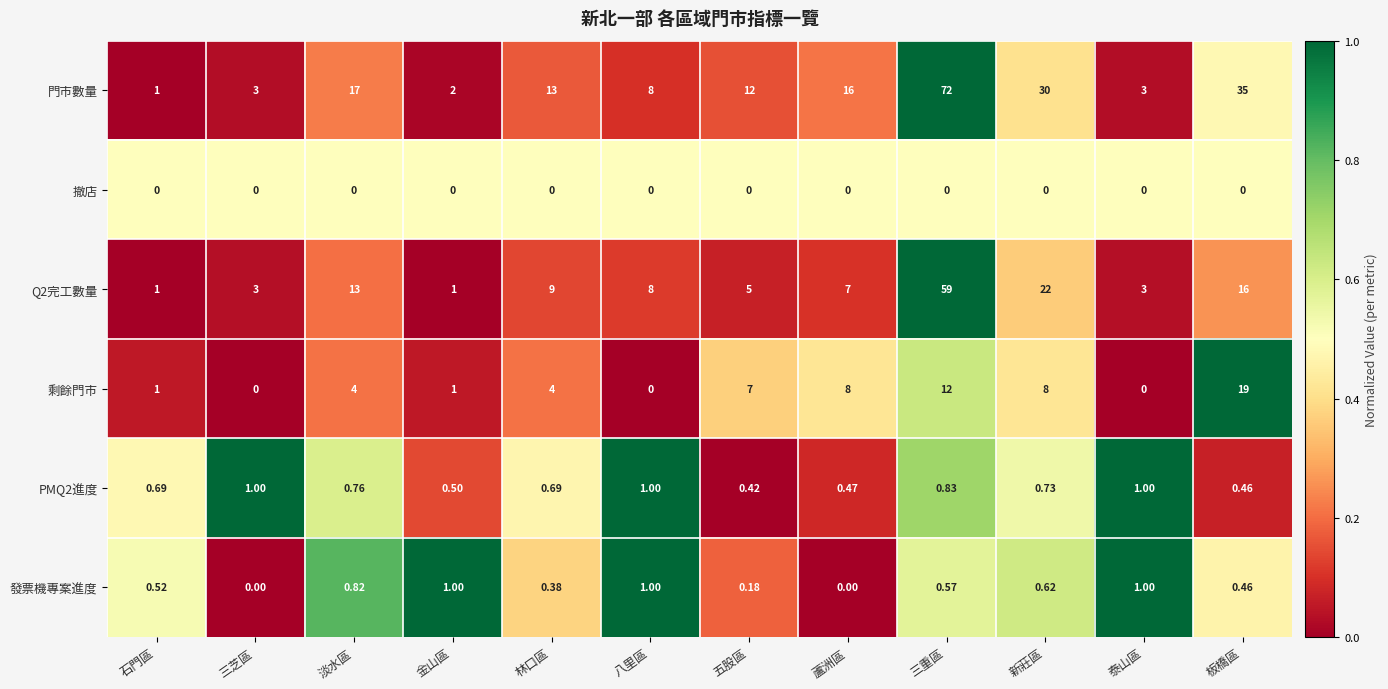

Which series has the widest spread of values?

門市數量